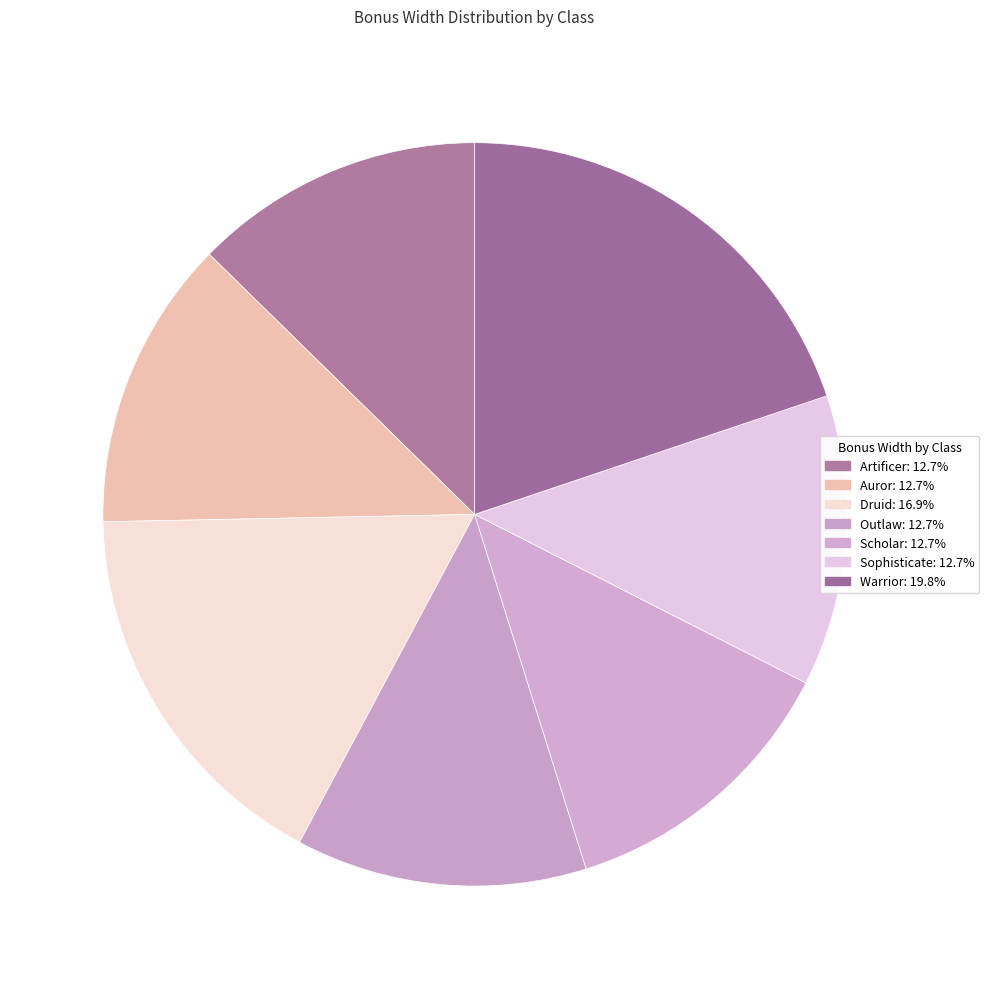

To the nearest percent, what is the combined percentage of Scholar and Druid?

30%